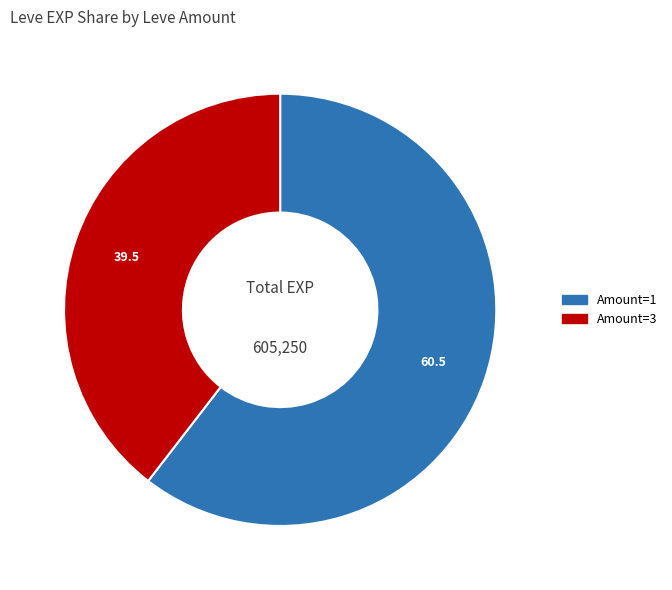

Is there any slice that represents more than half of the pie?

Yes